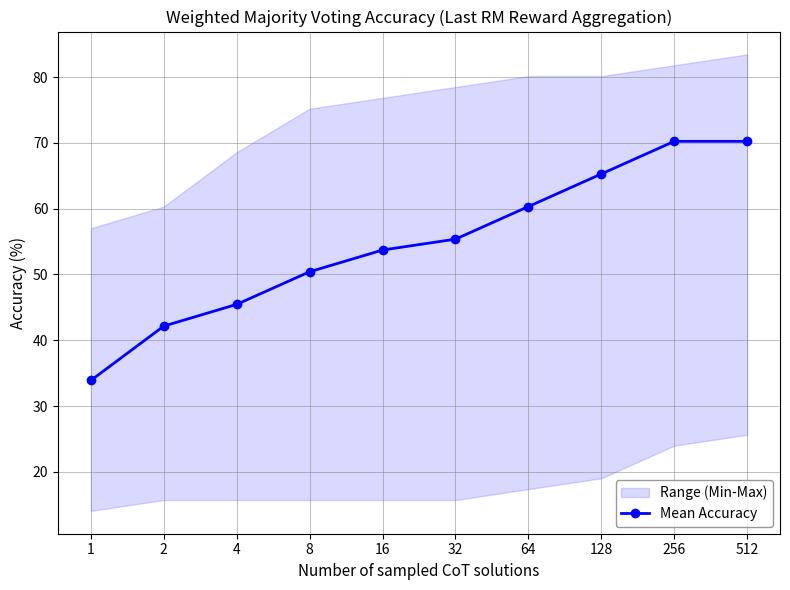

What is the value of the 3rd point from the left?

45.5